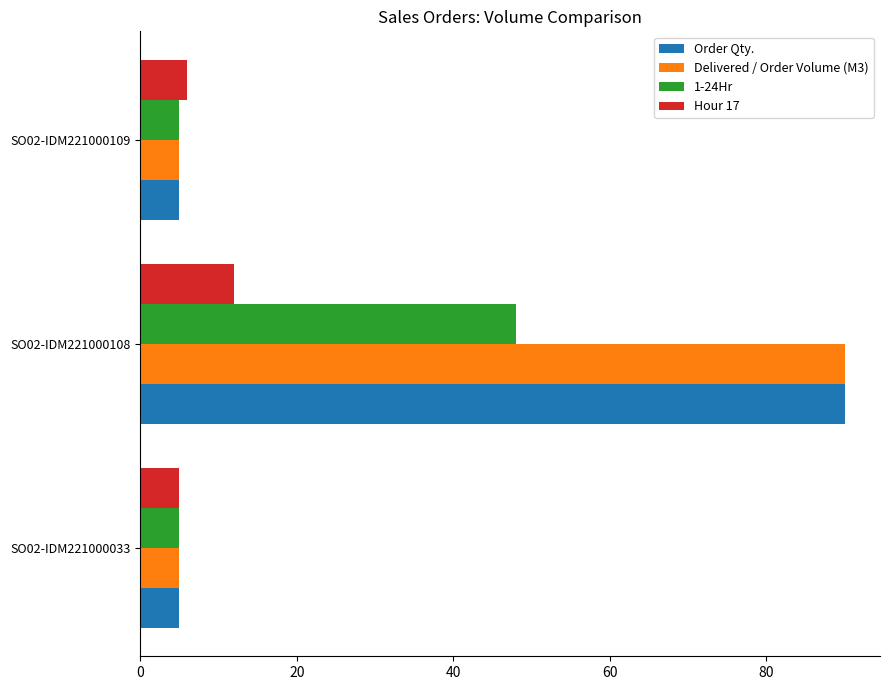

Is it true that Hour 17 equals 6 at SO02-IDM221000109?

True